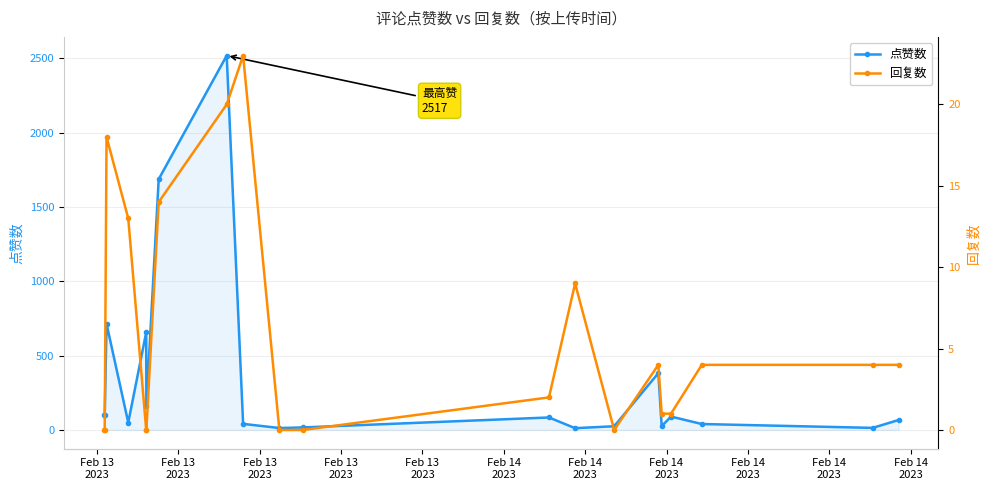

What is the maximum value for 点赞数?

2517